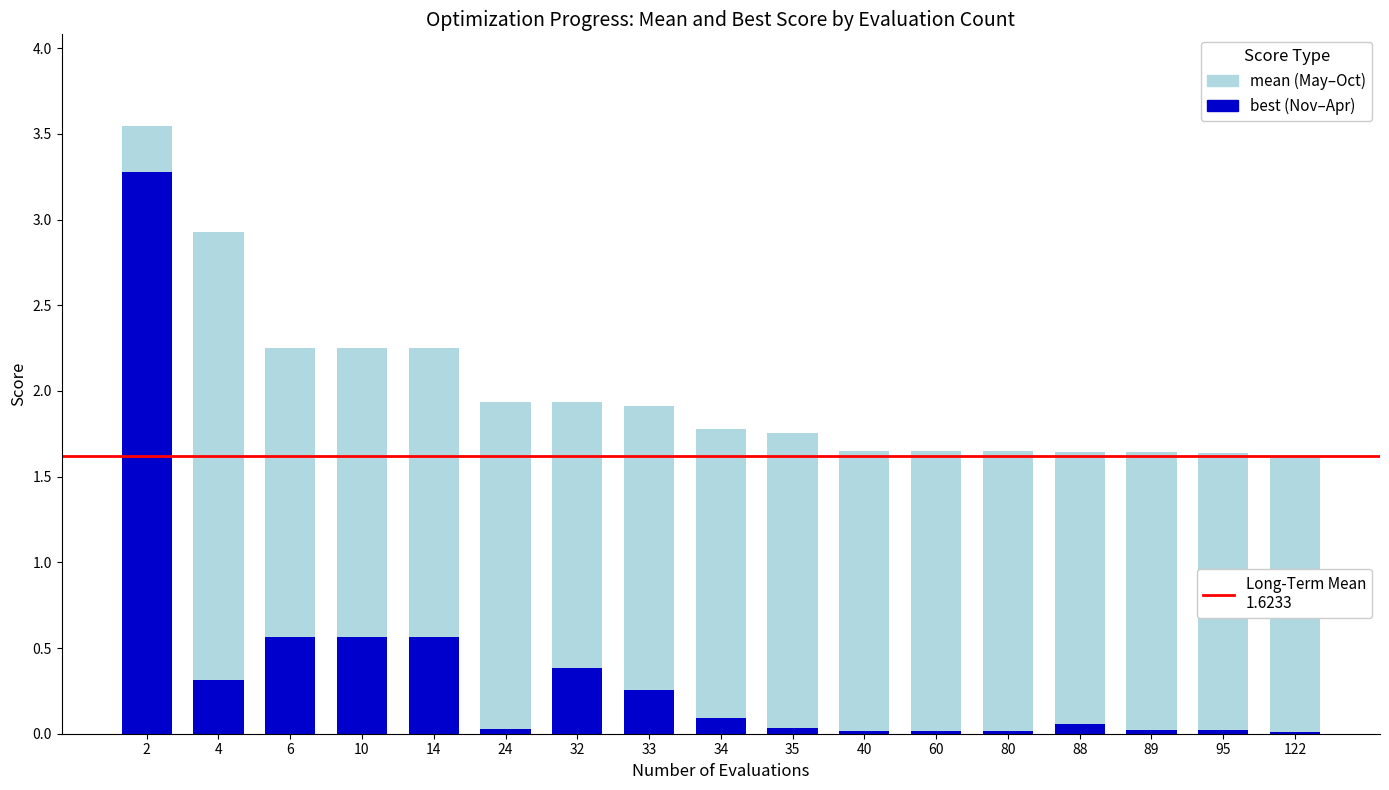

What is the total value across all series at 14?

2.3